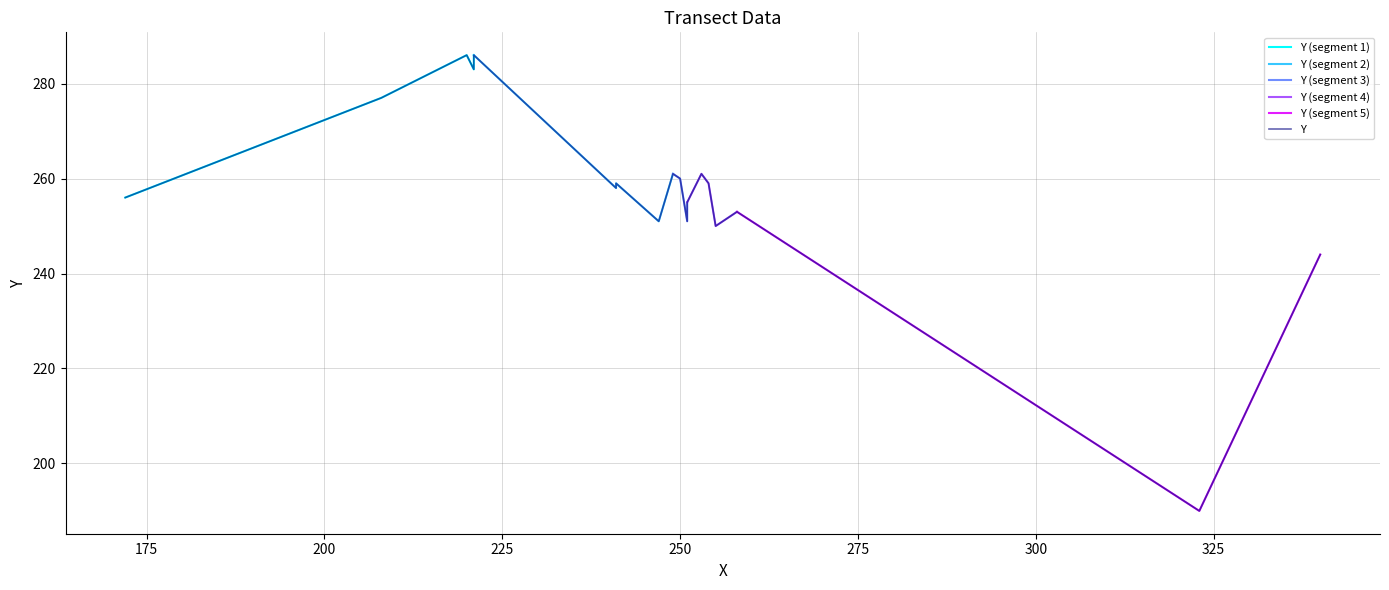

What is the smallest value displayed?

190